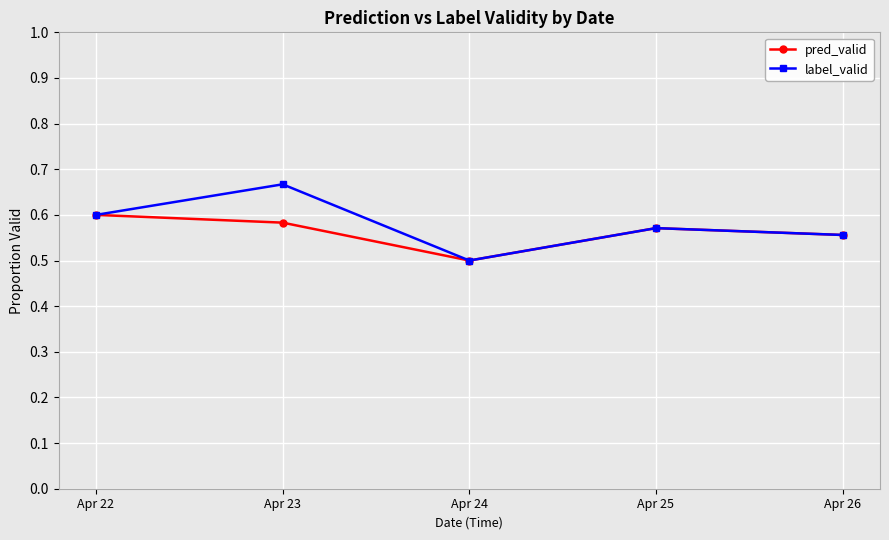

Count the number of data series in this chart.

2